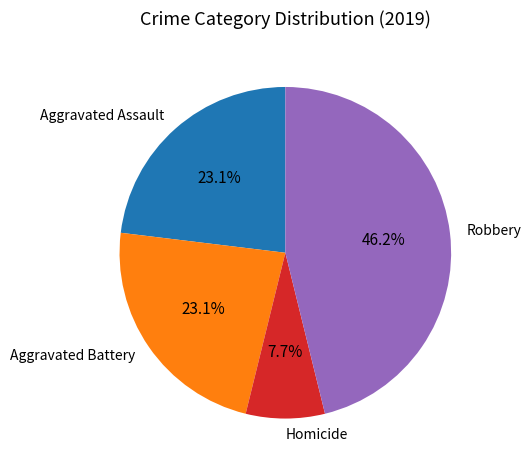

Is there any slice that represents more than half of the pie?

No